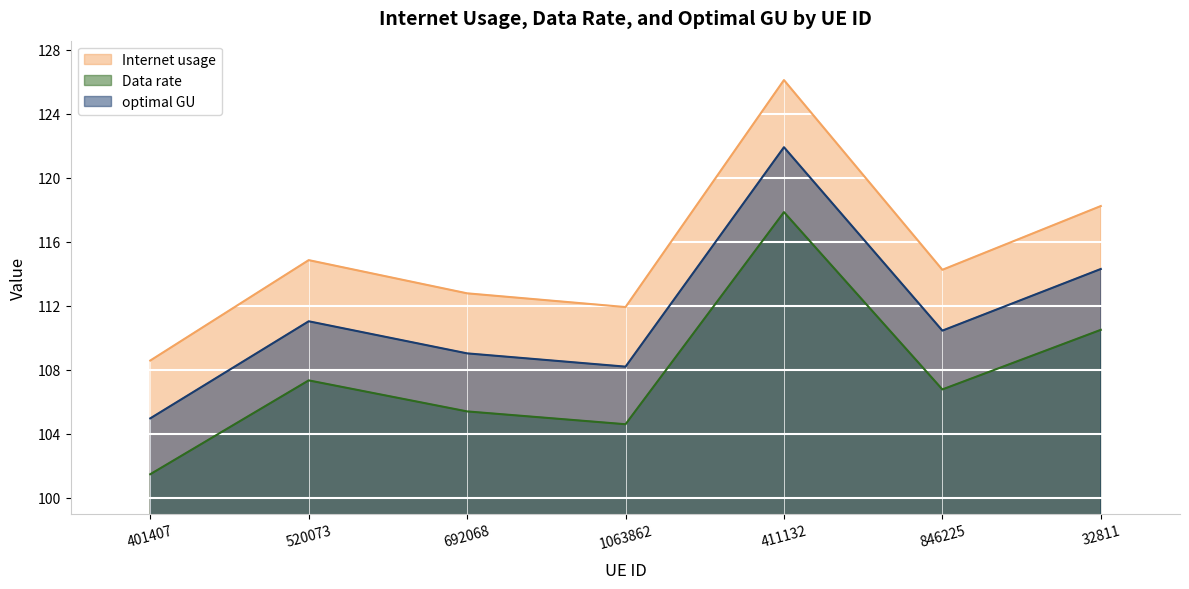

Which category has the lowest value across all series?

401407